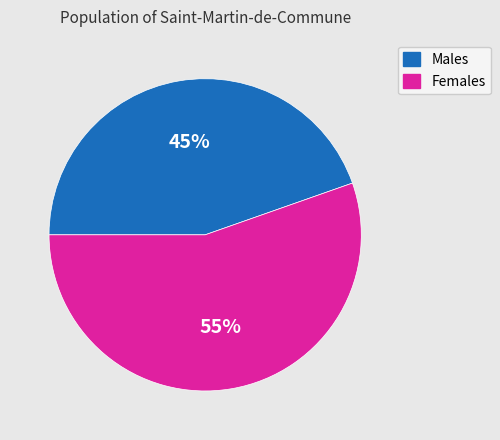

To the nearest percent, what is the average slice percentage?

50%